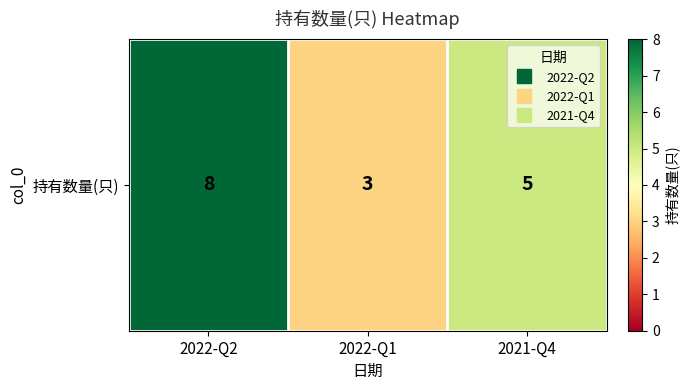

What value does the data have at 2022-Q1?

3